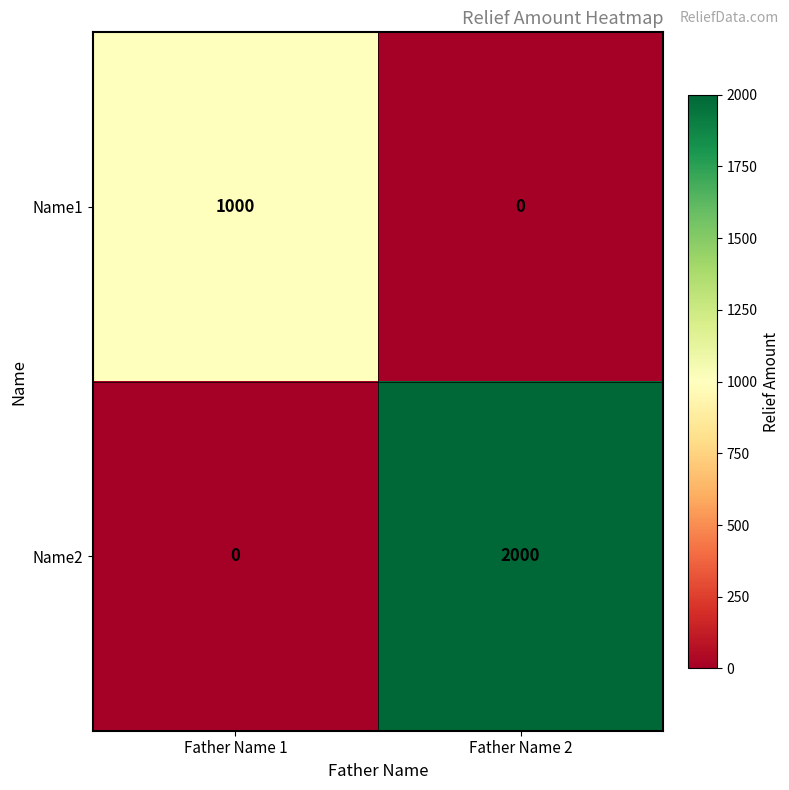

At which category is the sum across all series the highest?

Father Name 2